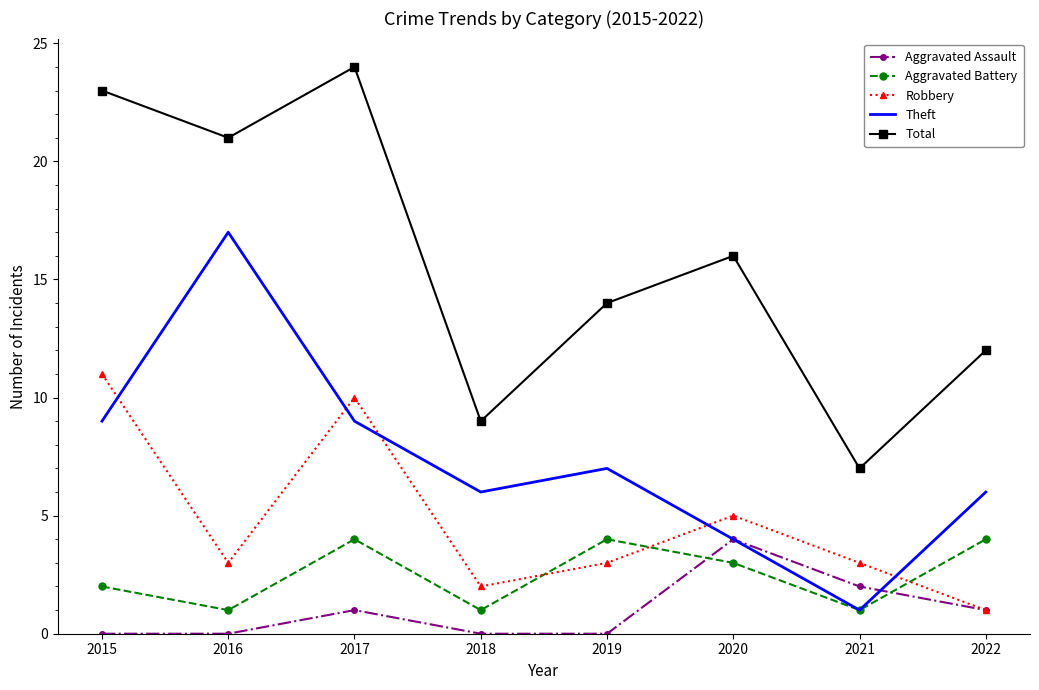

Is the value of Aggravated Assault at 2016 greater than the value of Robbery at 2016?

No